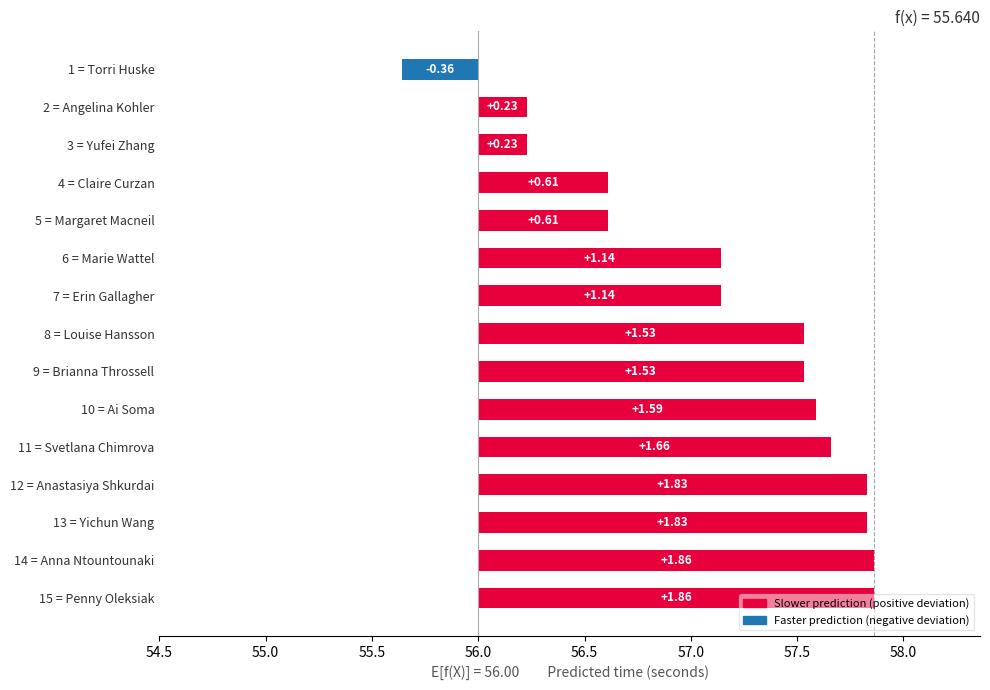

Is it true that the value at 10 = Ai Soma is 0.4?

False